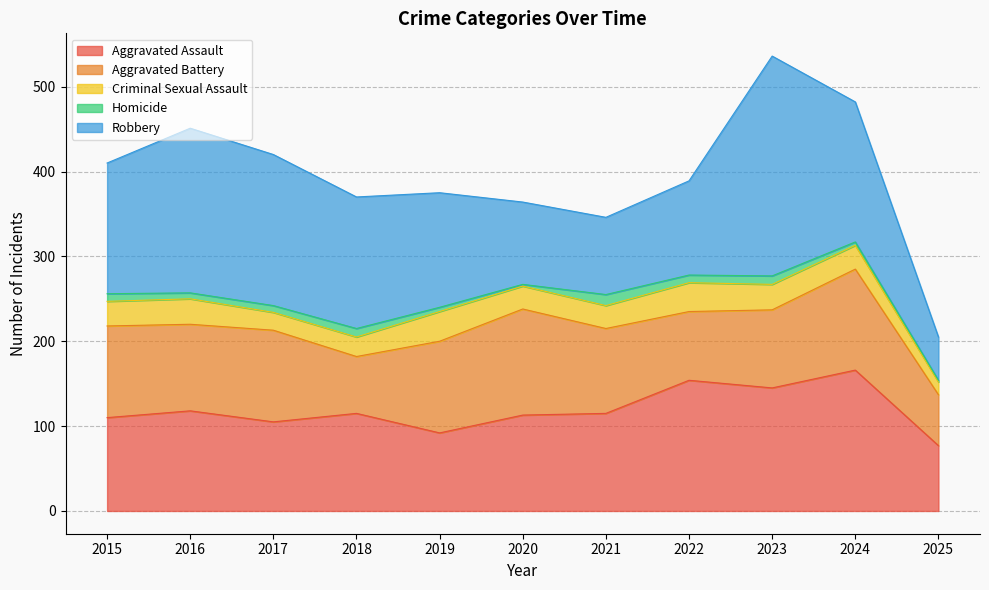

Which category has the highest value across all series?

2023